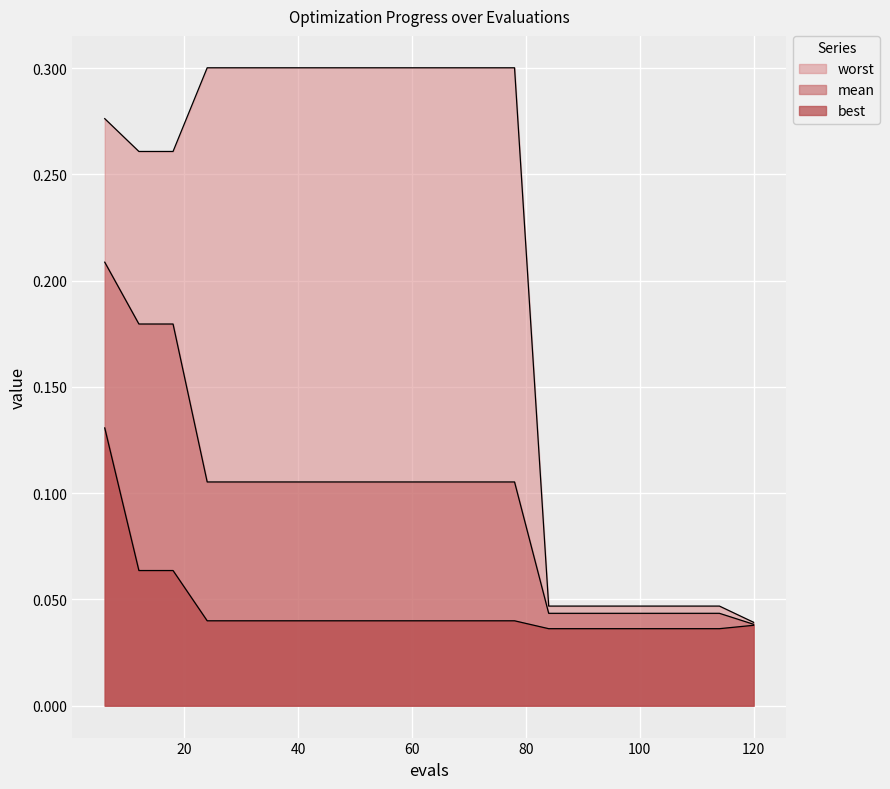

Which series changed the most between 78 and 102?

worst